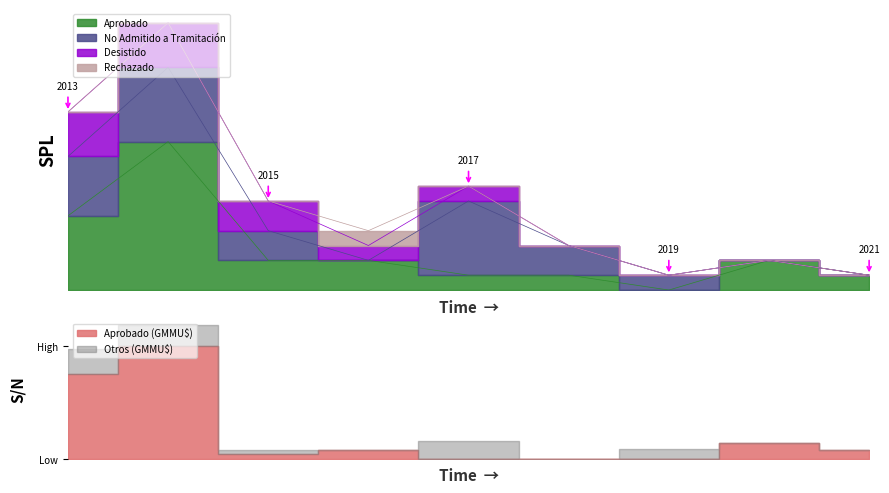

What is the difference between the second highest and second lowest values in the Aprobado series?

4